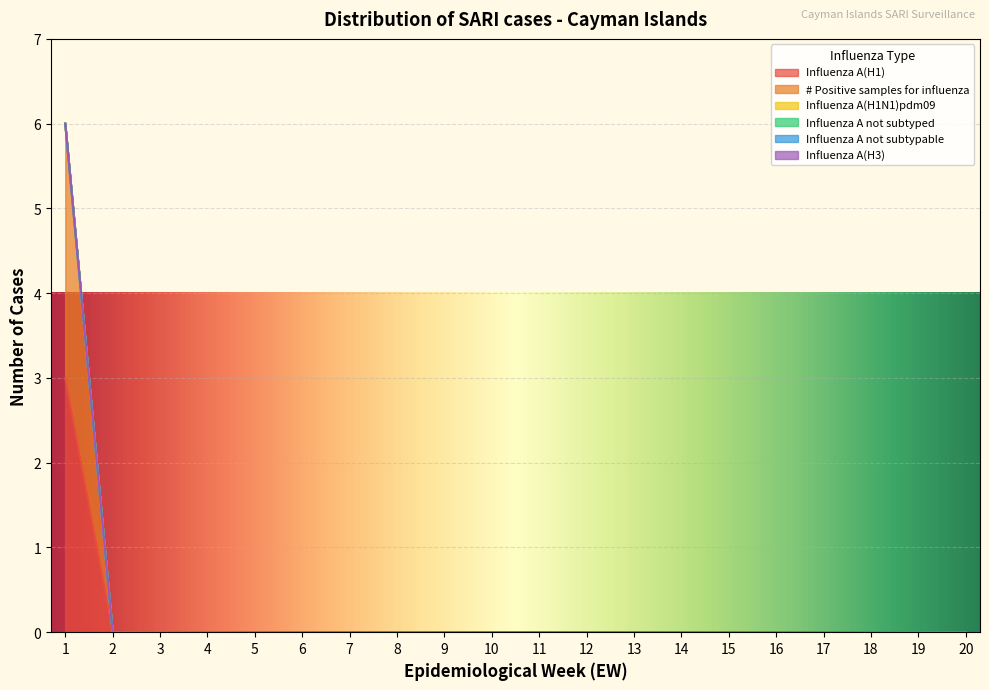

At how many categories does at least one series exceed 1?

1